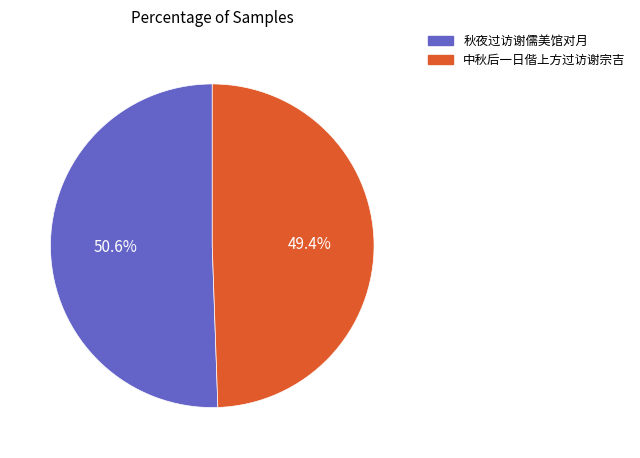

Combined, do 中秋后一日偕上方过访谢宗吉 and 秋夜过访谢儒美馆对月 account for over 50%?

Yes